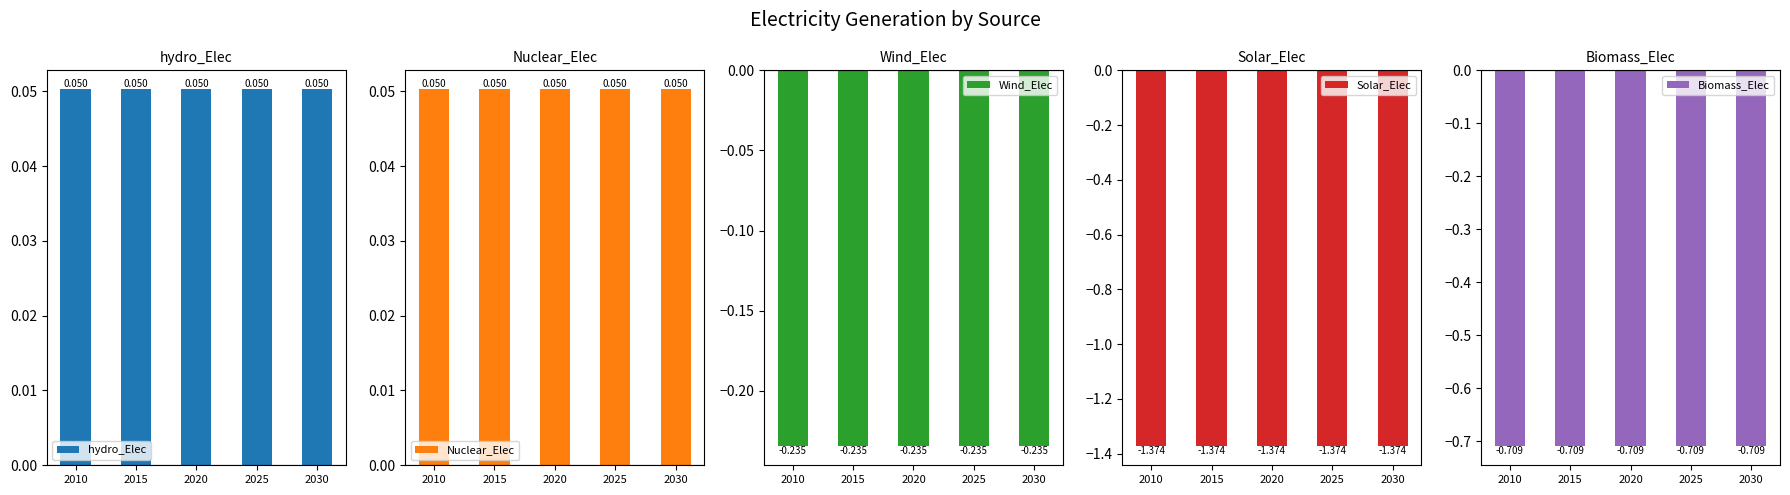

What is the spread (max minus min) of values at 2010?

1.4